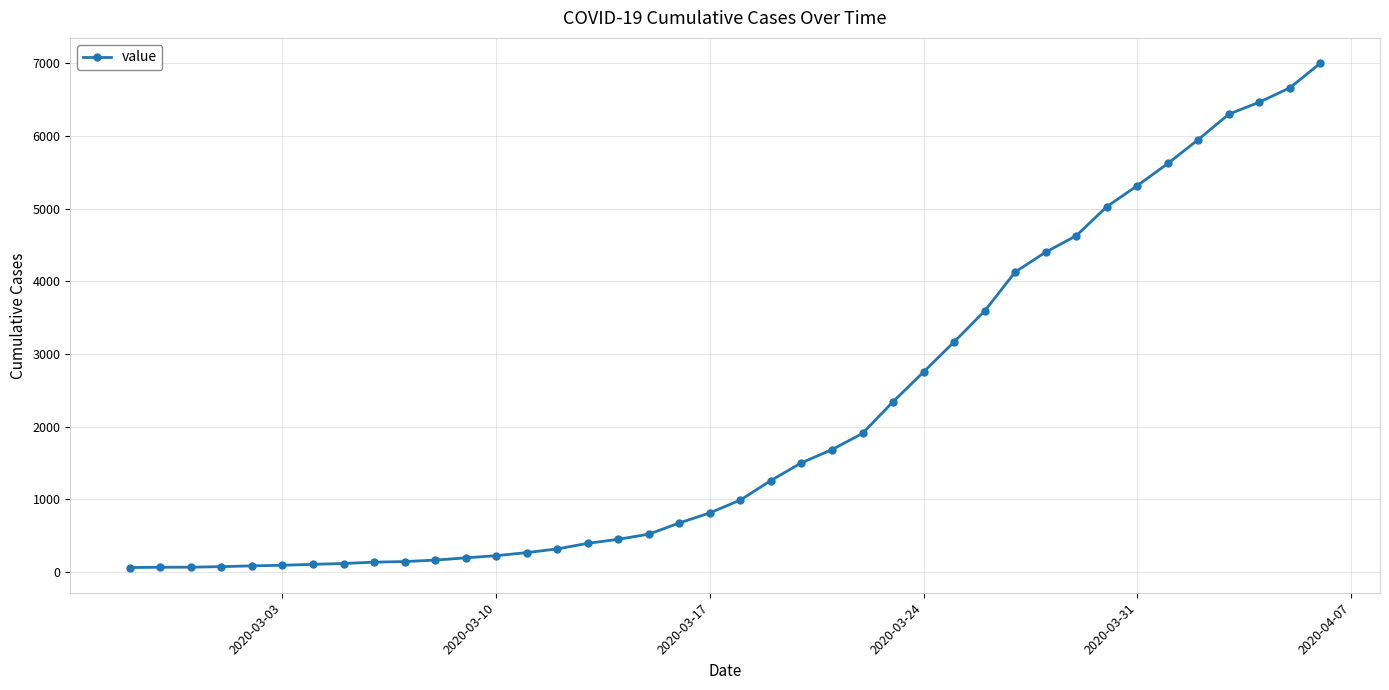

What is the sum of all values?

85740